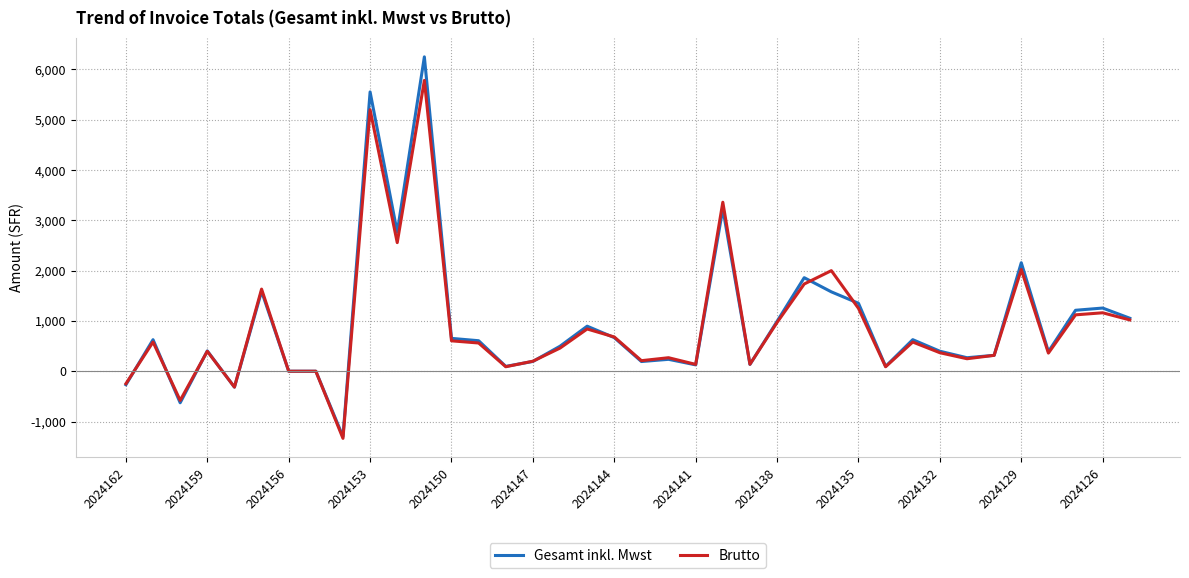

What is the smallest value displayed?

-1334.9